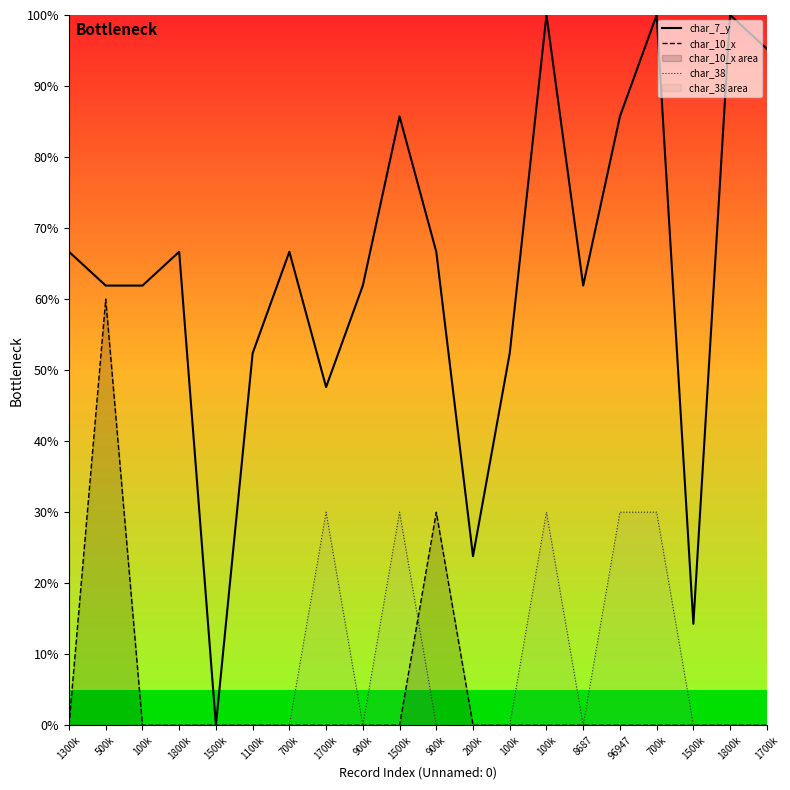

True or false: char_7_y and char_38 cross at least once.

False